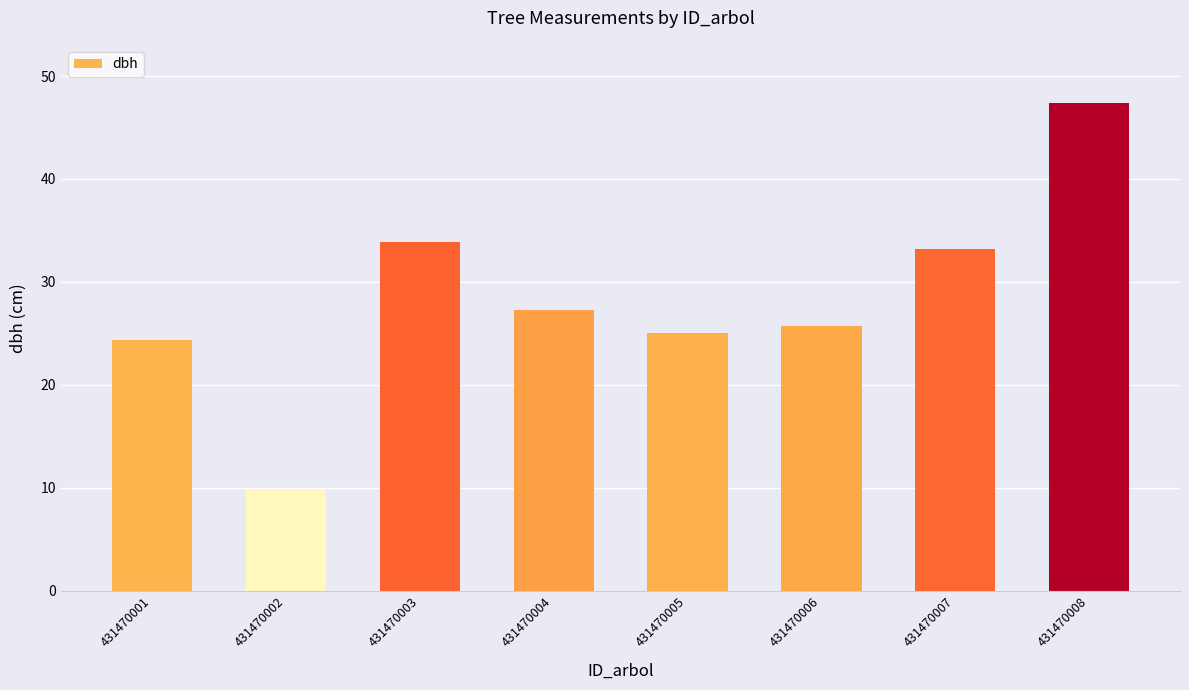

Rank the categories by value from highest to lowest.

431470008, 431470003, 431470007, 431470004, 431470006, 431470005, 431470001, 431470002